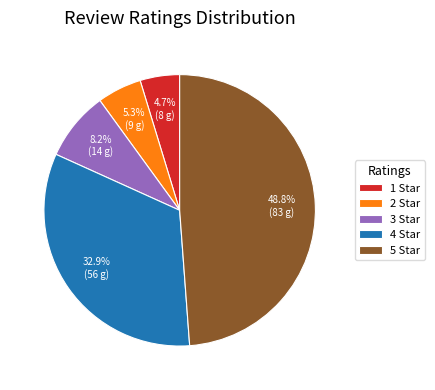

Is there any slice that represents more than half of the pie?

No